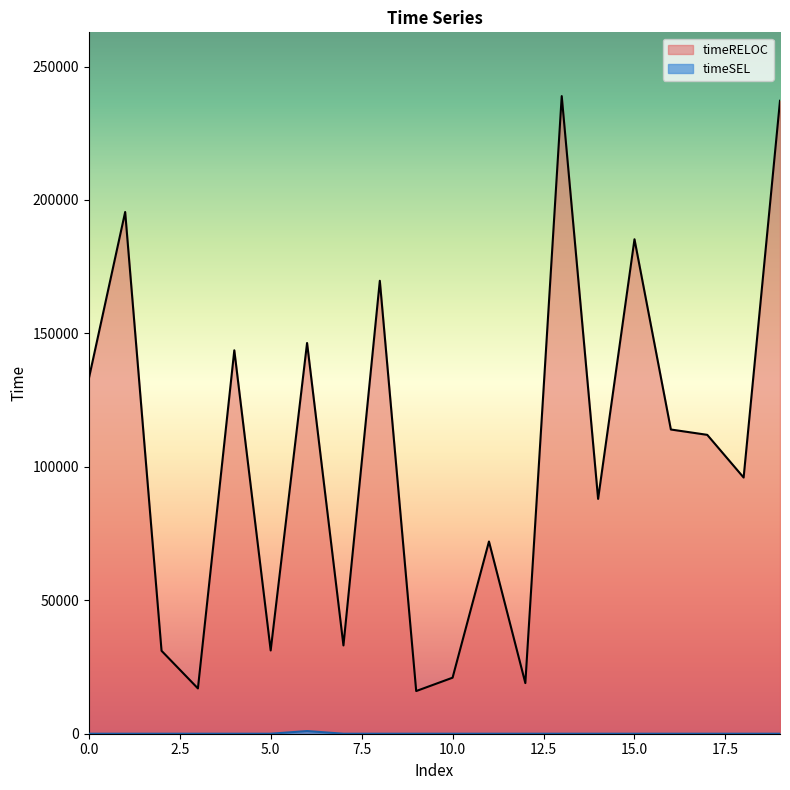

True or false: timeRELOC and timeSEL intersect in this chart.

False